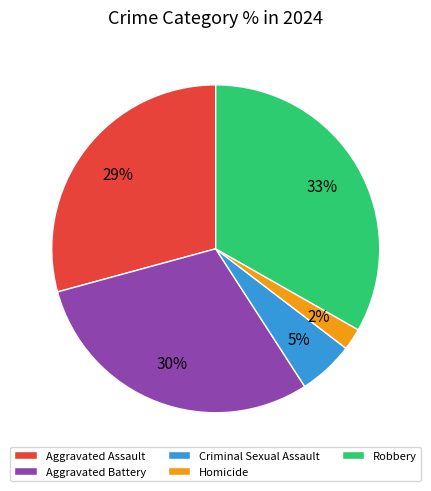

Between Criminal Sexual Assault and Homicide, which is larger?

Criminal Sexual Assault